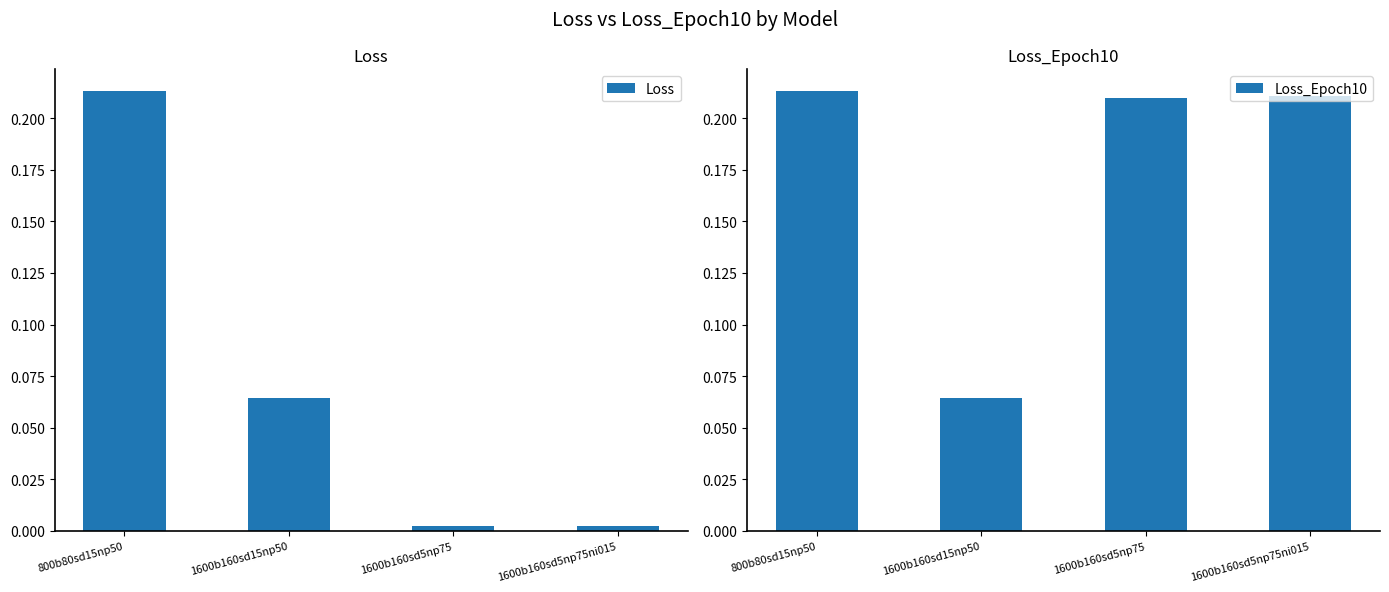

True or false: Loss has a value of 0.0 at 1600b160sd5np75ni015.

True